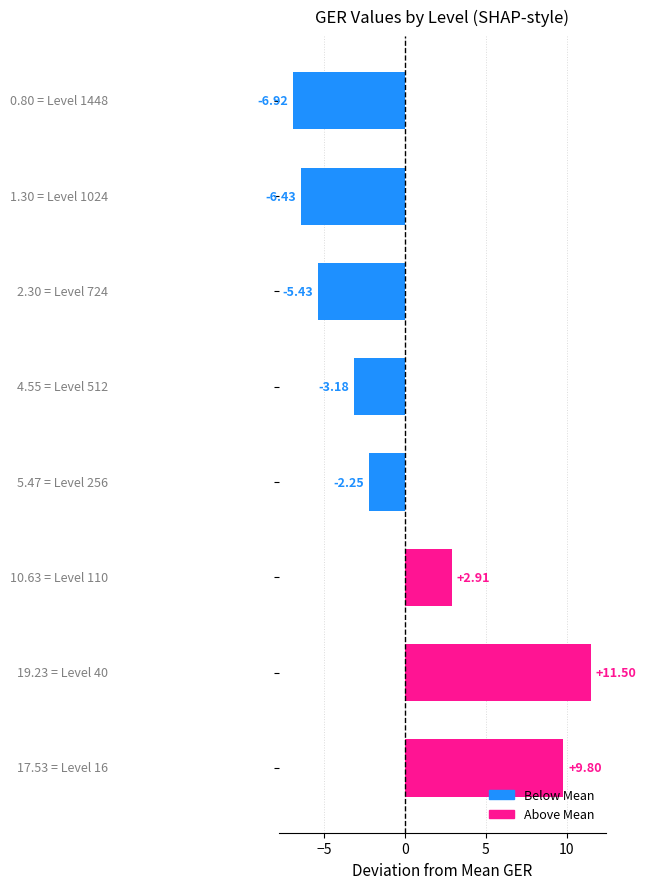

What is the difference between the maximum and minimum values?

18.4